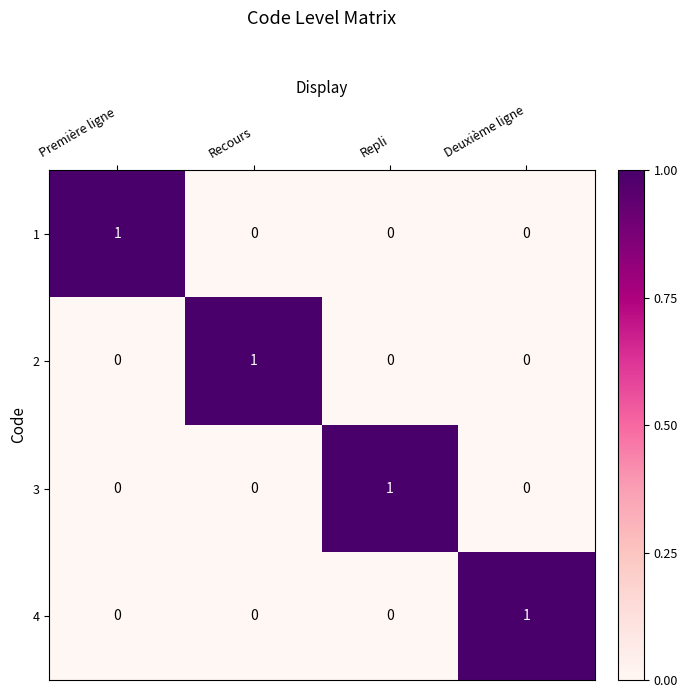

At which label does 4 reach its peak?

Deuxième ligne